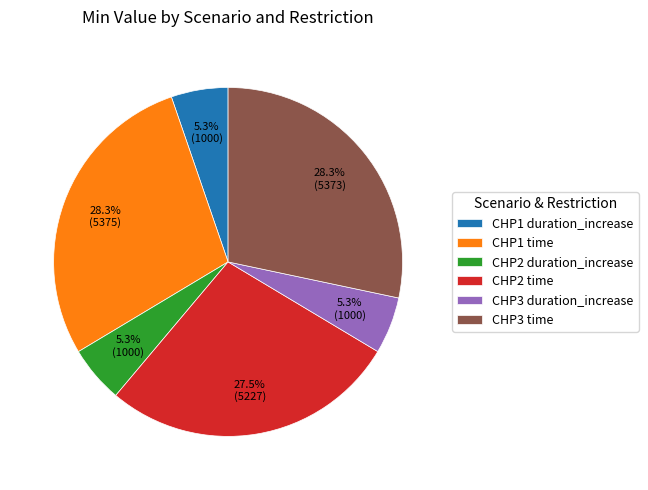

To the nearest percent, what is the difference between the largest and smallest slice percentages?

23%